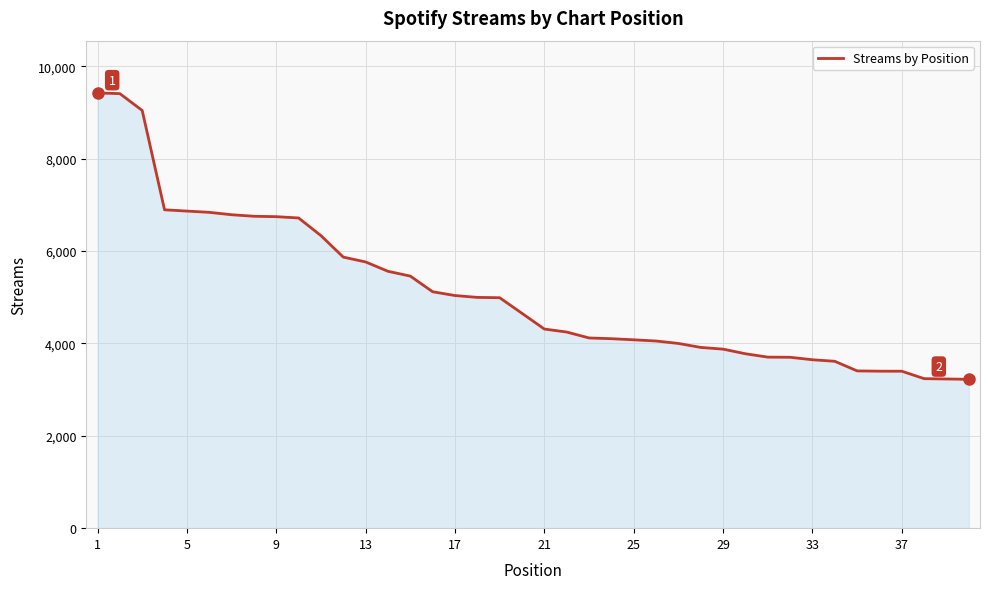

What is the greatest value displayed?

9421